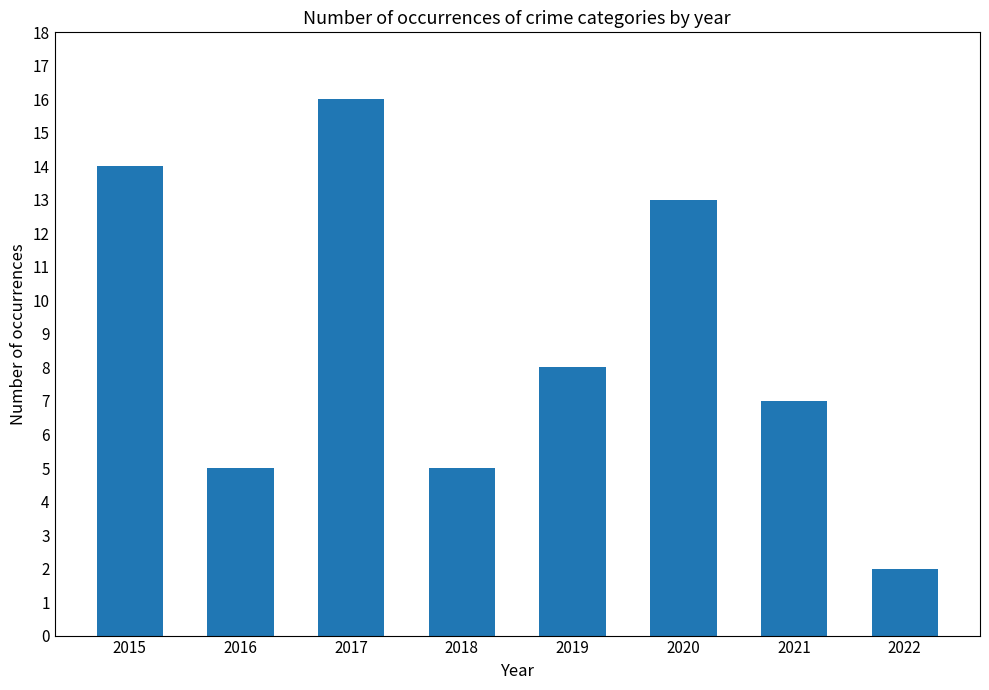

The value at 2019 is 5. True or false?

False